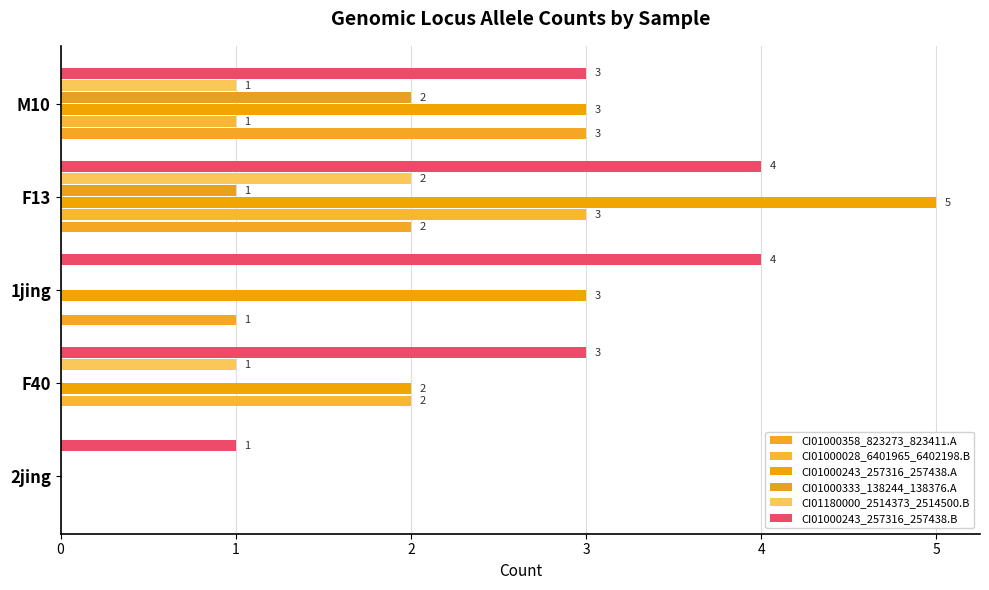

What is the difference between the maximum and second lowest values in the CI01000358_823273_823411.A series?

3